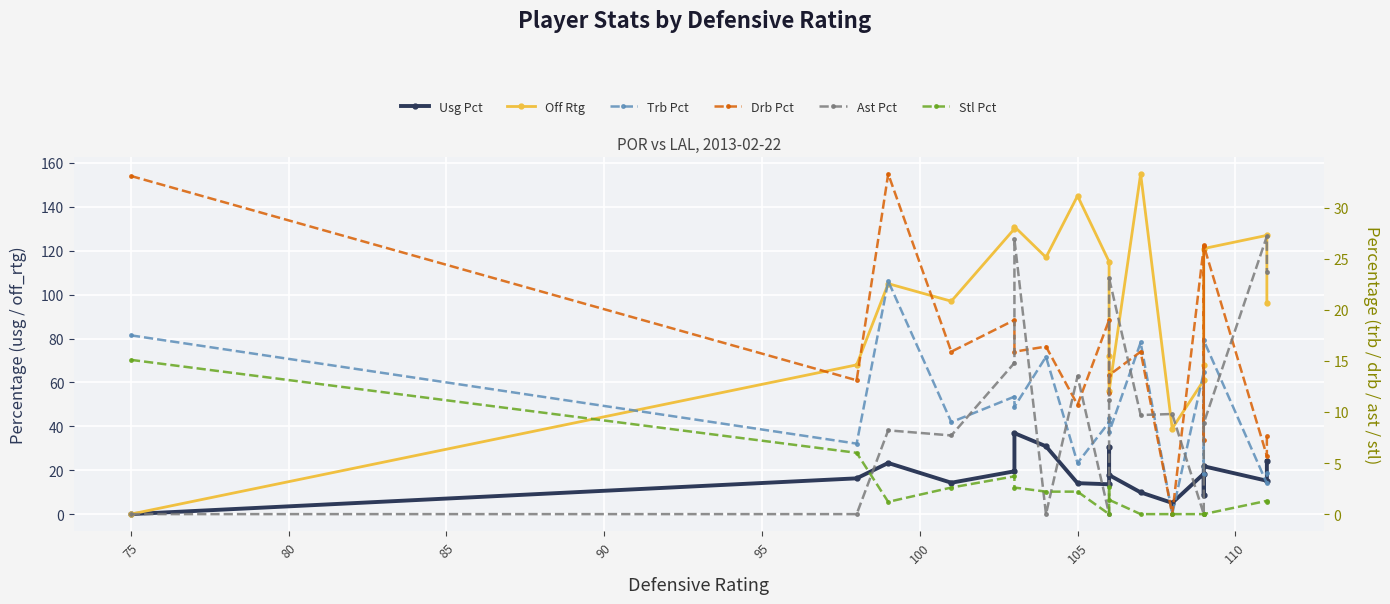

In Trb Pct, how many points are higher than both neighbors (excluding endpoints)?

7